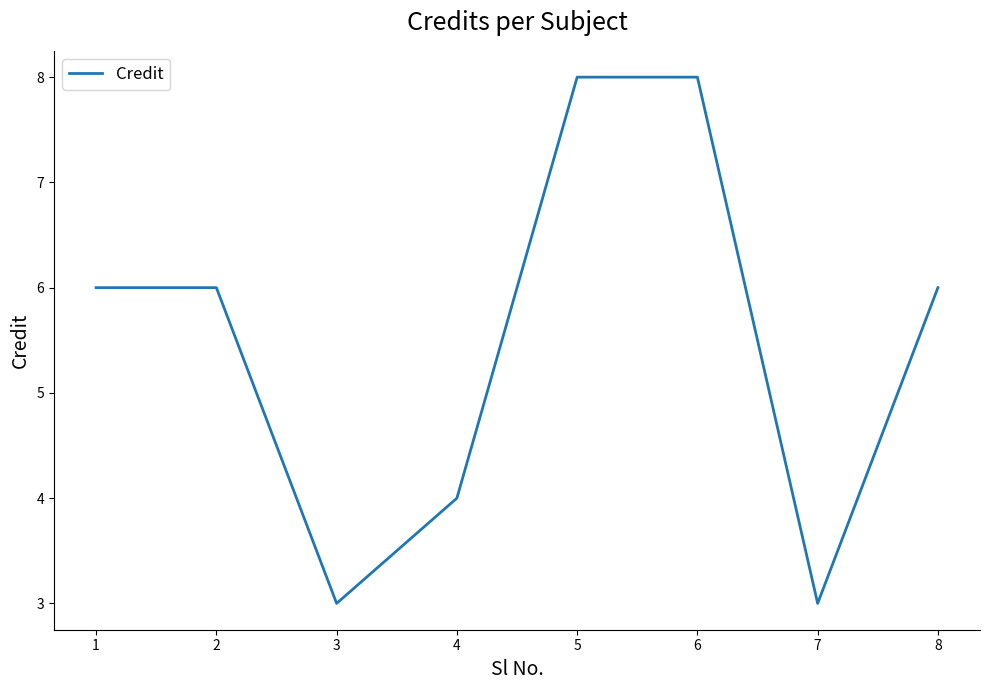

What is the maximum value shown in the chart?

8